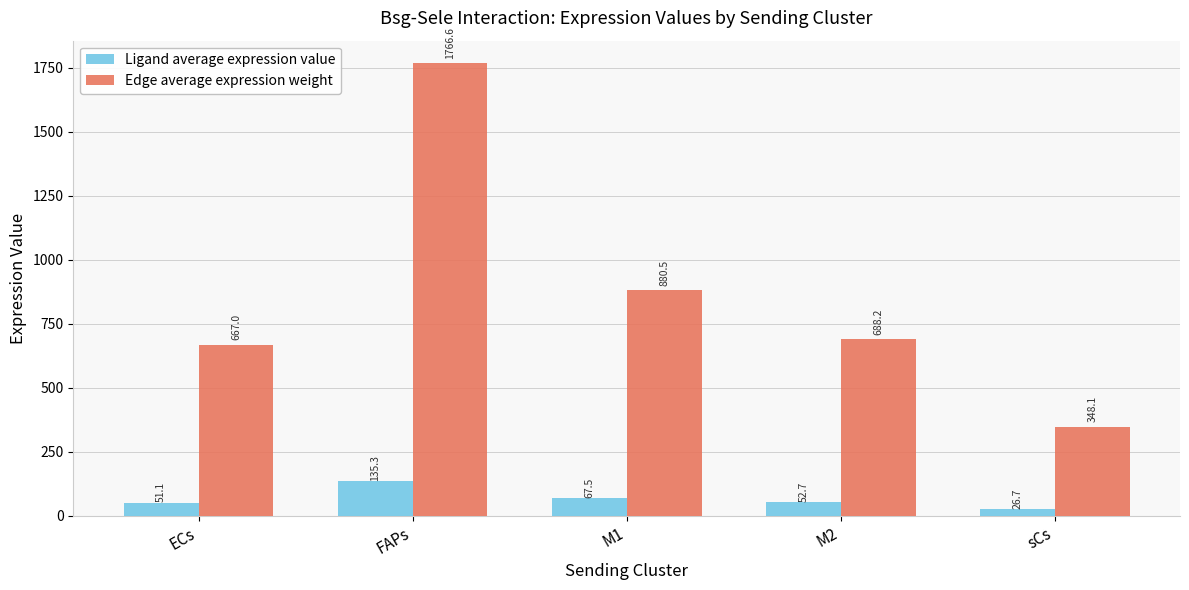

How many groups of bars are there?

5